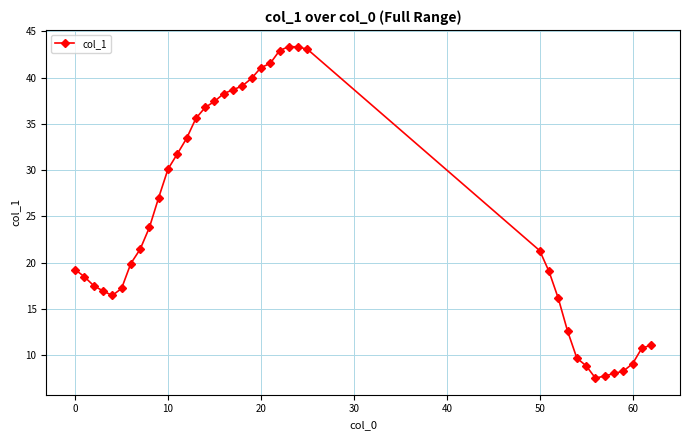

What is the difference between the second highest and minimum values?

35.8